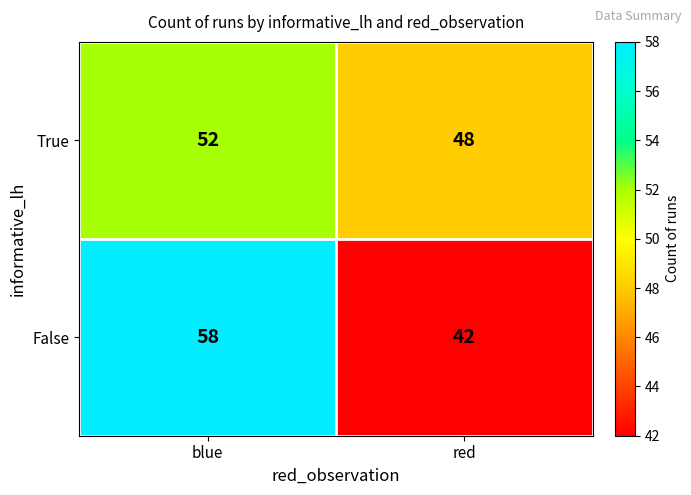

Between blue and red, which series saw the biggest shift?

False